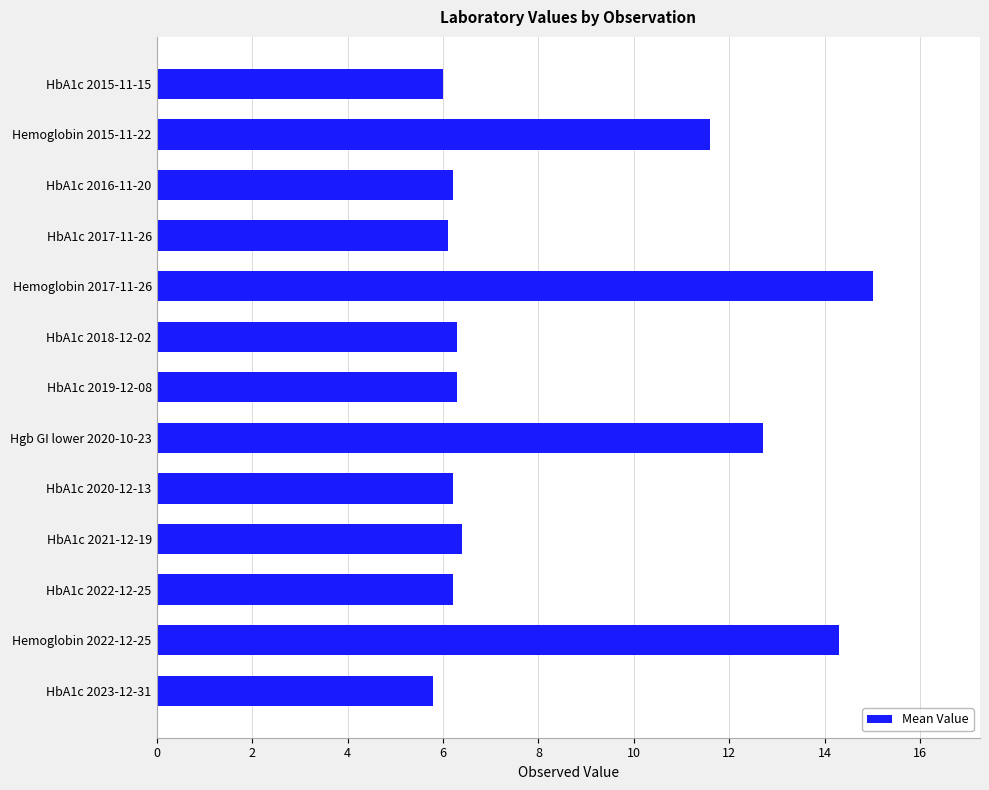

How many data points does each series have?

13